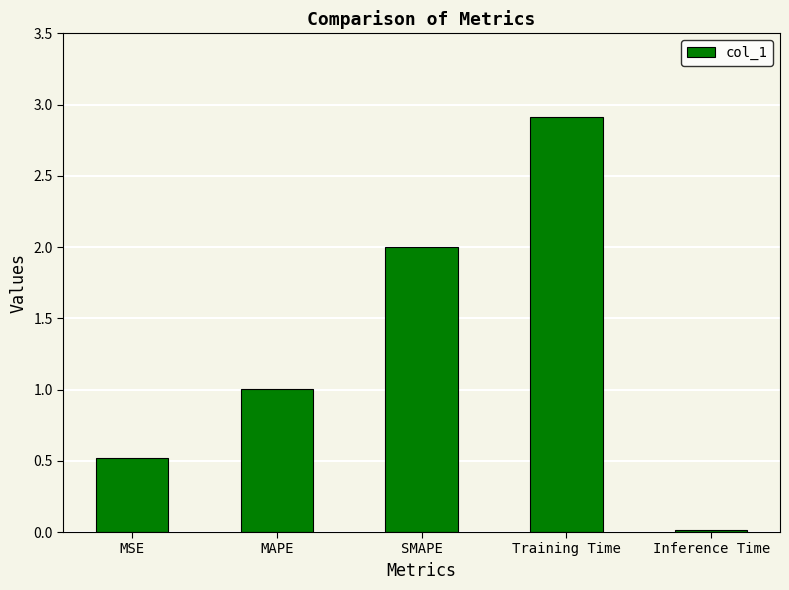

Between Training Time and SMAPE, which is larger?

Training Time